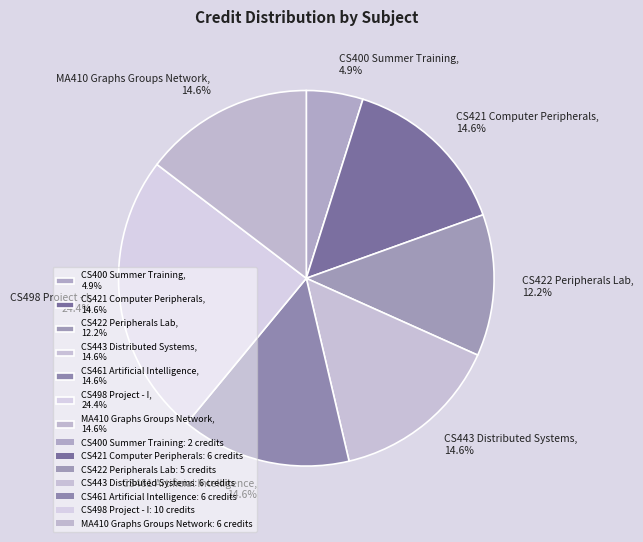

Between CS422 Peripherals Lab and CS498 Project - I, which is larger?

CS498 Project - I